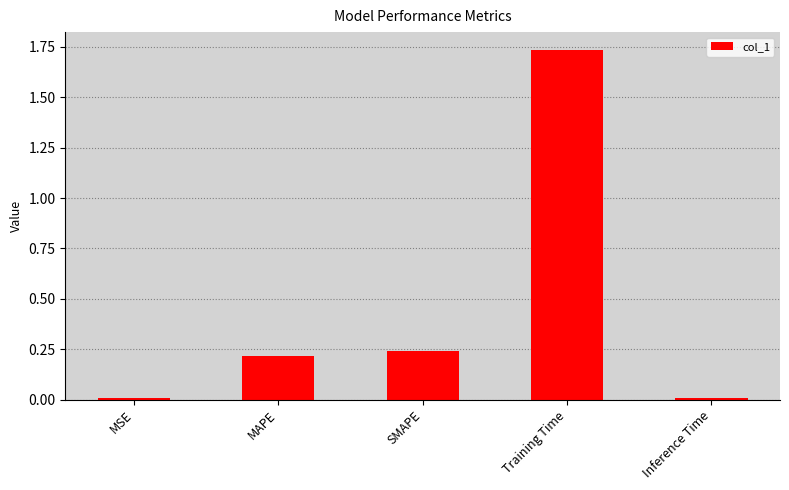

What is the sum of the values at SMAPE and MAPE?

0.5